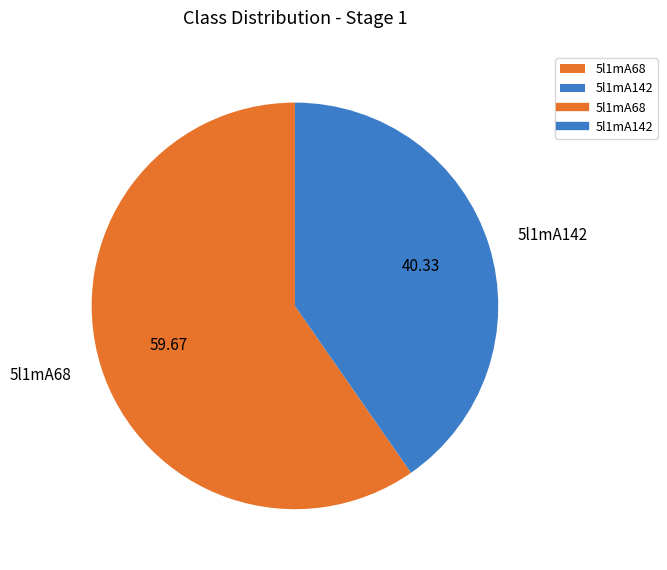

Combined, do 5l1mA68 and 5l1mA142 account for over 50%?

Yes